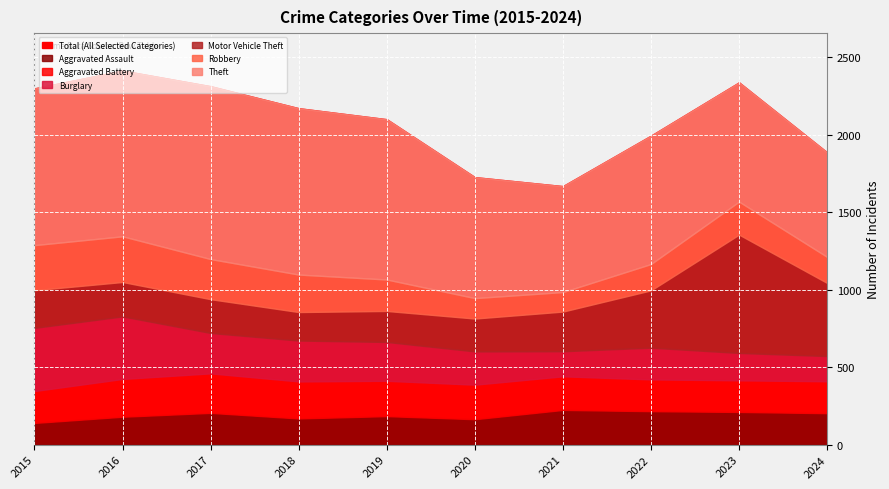

At 2021, list the series in order from smallest to largest.

Robbery, Burglary, Aggravated Battery, Aggravated Assault, Motor Vehicle Theft, Theft